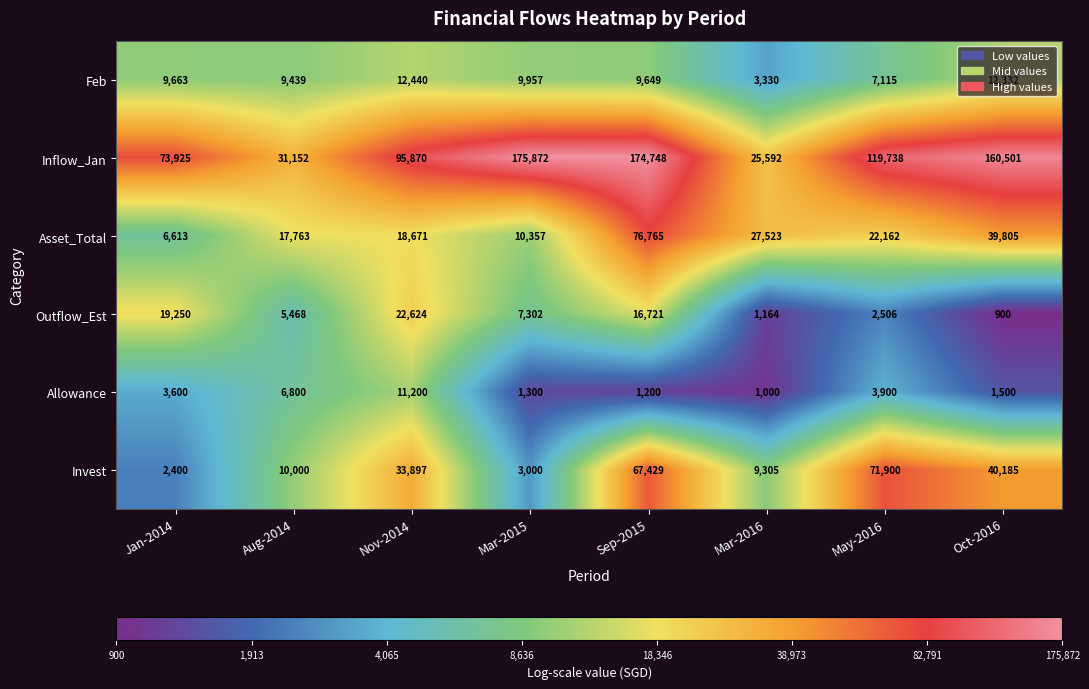

List the labels in order of Inflow_Jan value, smallest first.

Mar-2016, Aug-2014, Jan-2014, Nov-2014, May-2016, Oct-2016, Sep-2015, Mar-2015